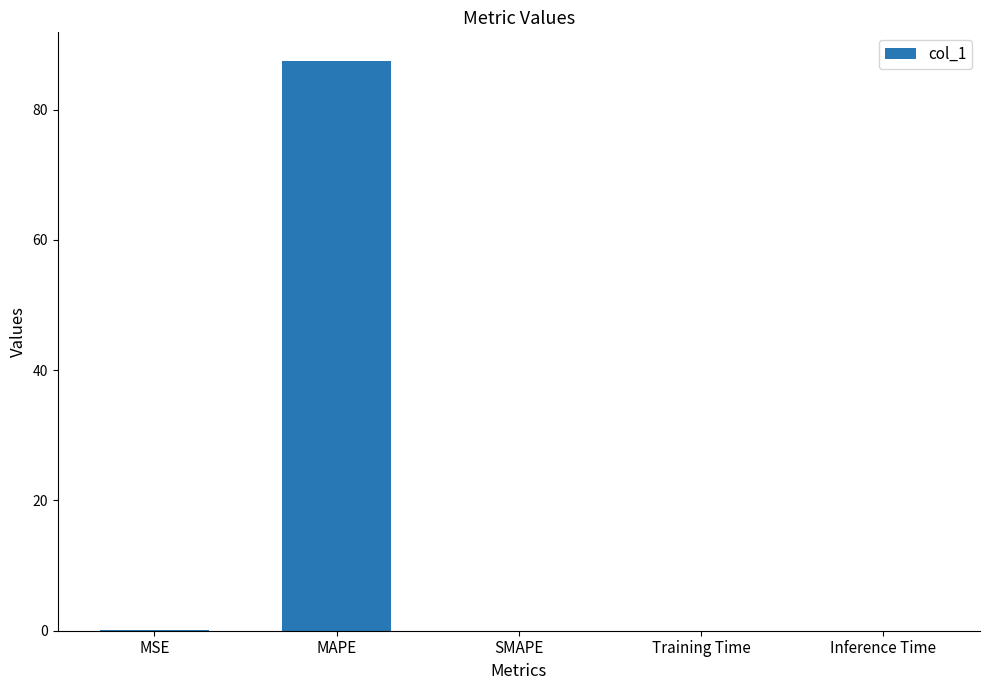

Is it true that the value at MAPE is 134.3?

False